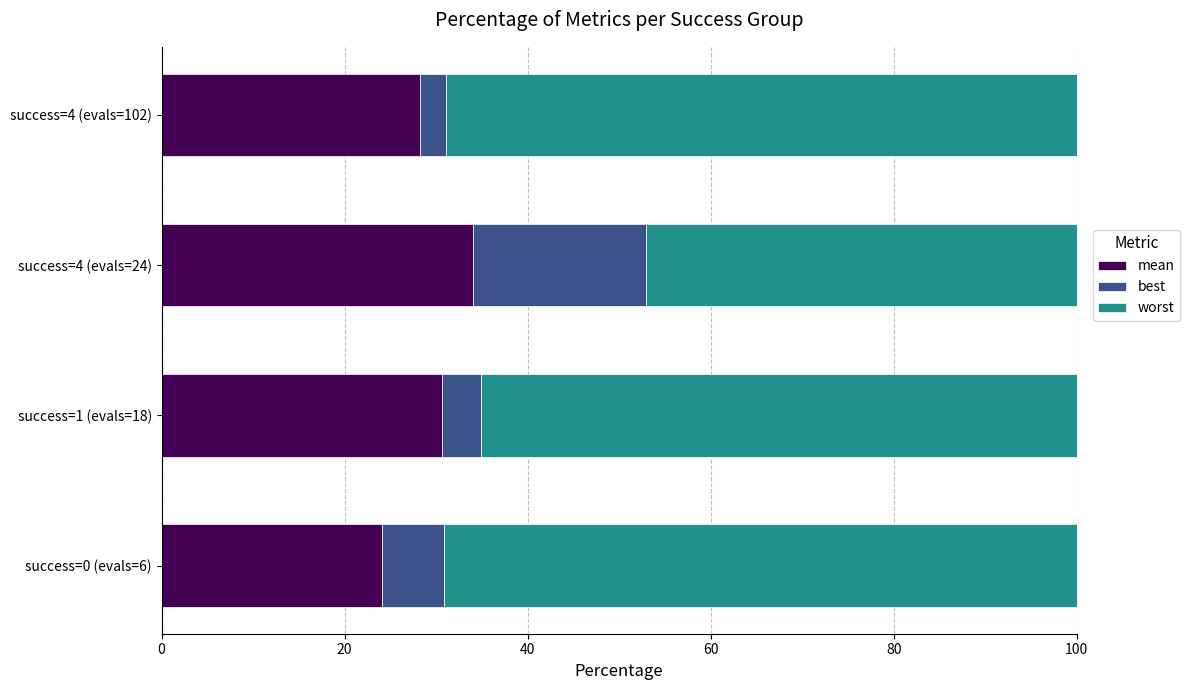

The mean series shows 30.7 at success=1 (evals=18). True or false?

True